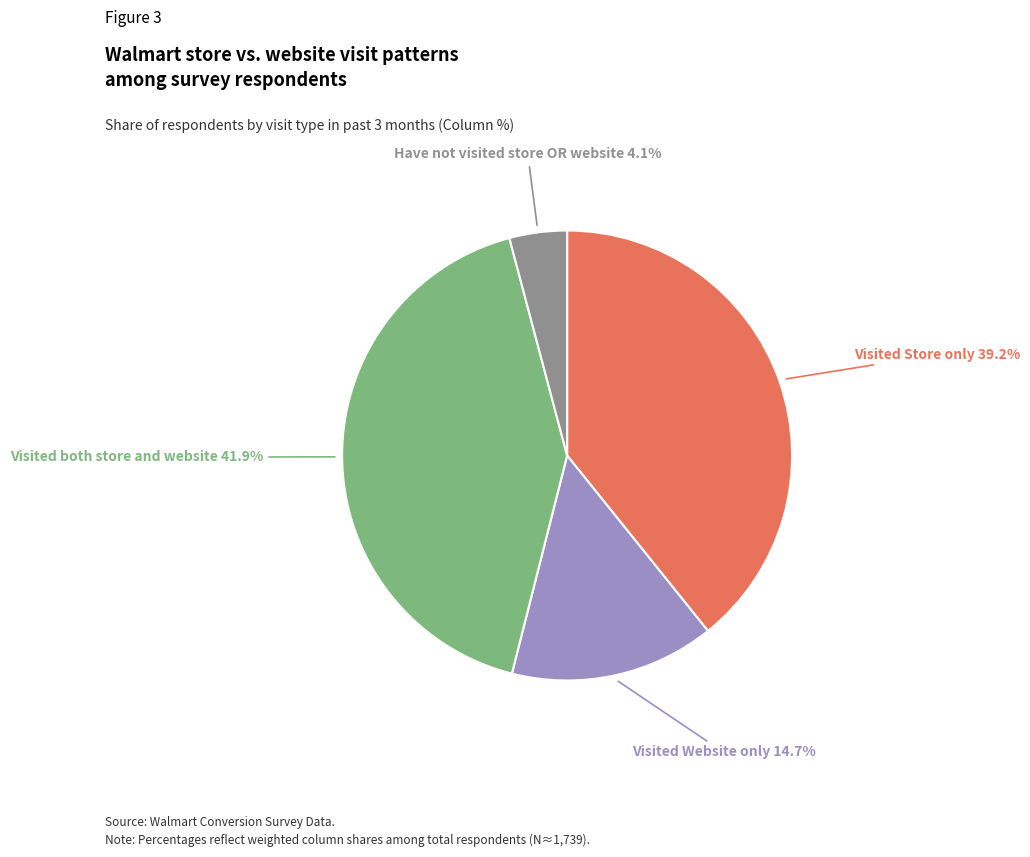

How many slices are in this pie chart?

4